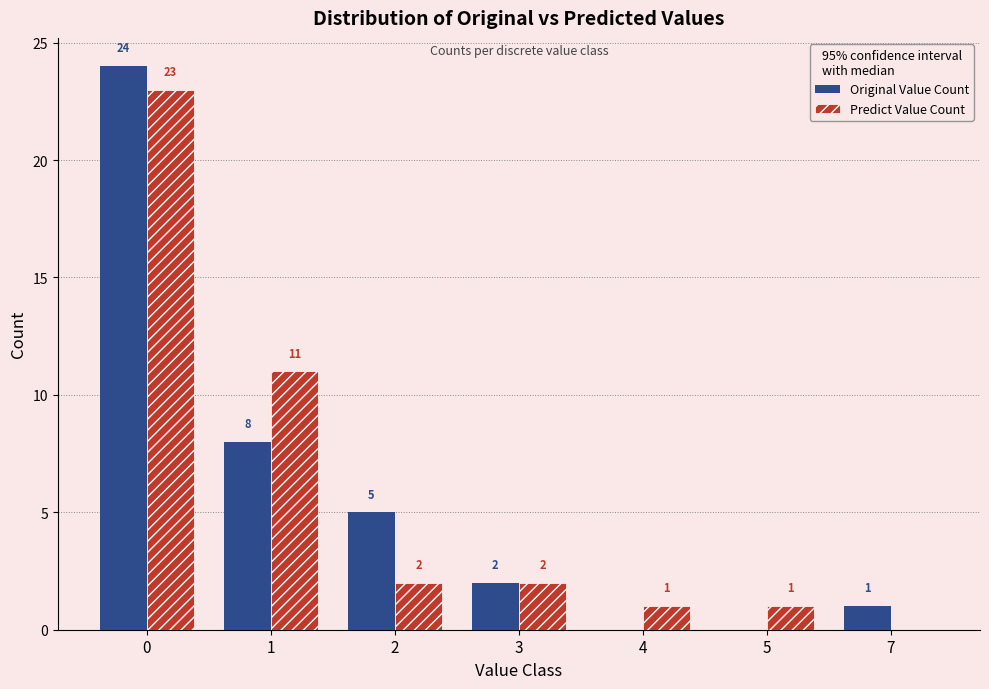

Reading left to right, transcribe all the data shown in this chart.

Original Value Count: 24	8	5	2	0	0	1
Predict Value Count: 23	11	2	2	1	1	0